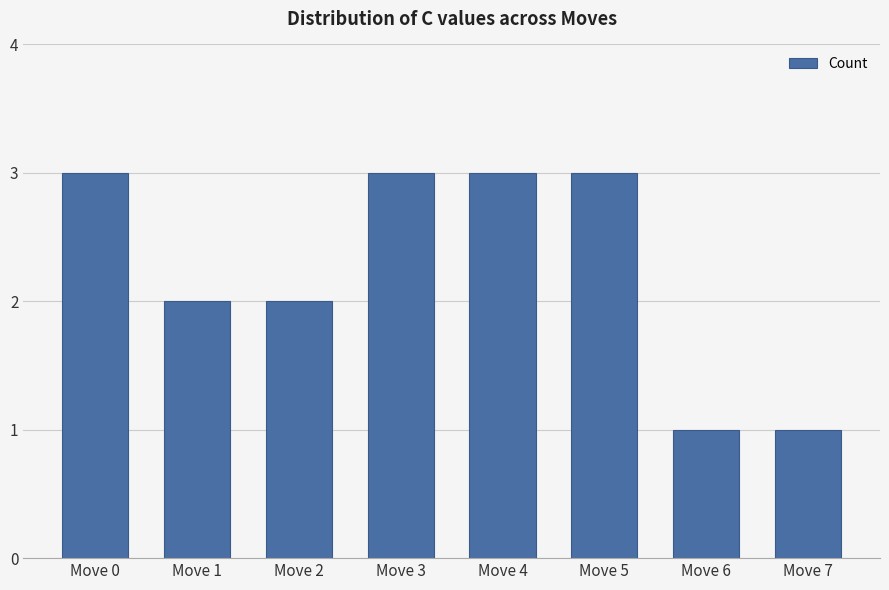

Reading right to left, what are all the values shown in this chart?

Move 7=1	Move 6=1	Move 5=3	Move 4=3	Move 3=3	Move 2=2	Move 1=2	Move 0=3